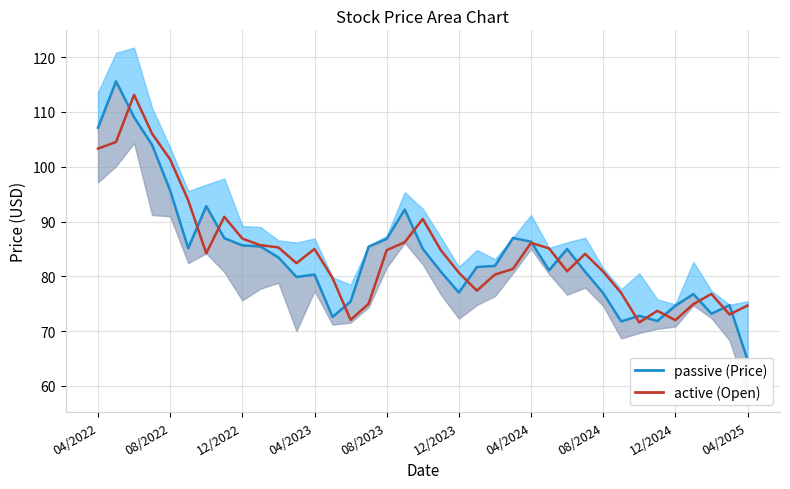

How many times do Price (High/Low band) and Open (Price/Low band) cross each other?

15